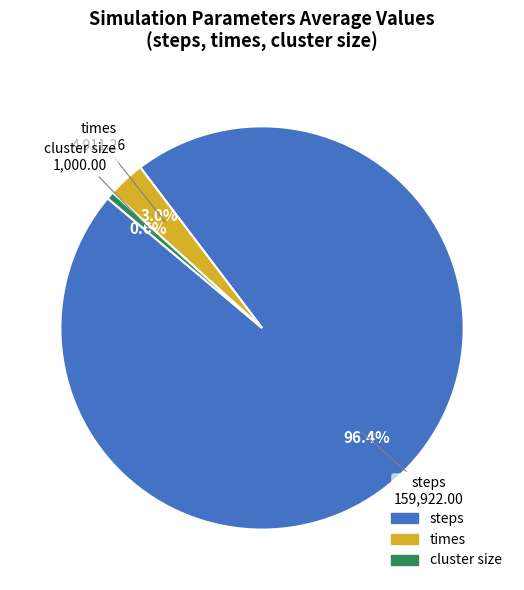

Is there a majority slice in this chart?

Yes